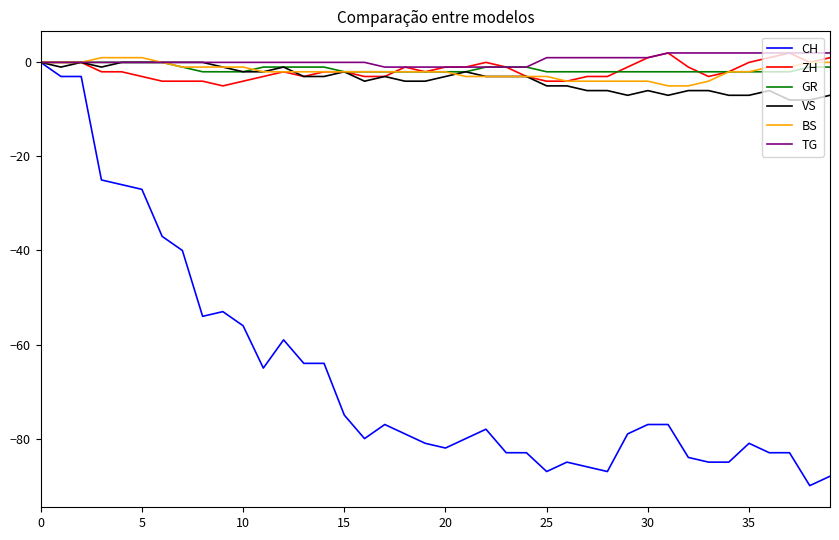

Which series has the largest range (max minus min)?

CH